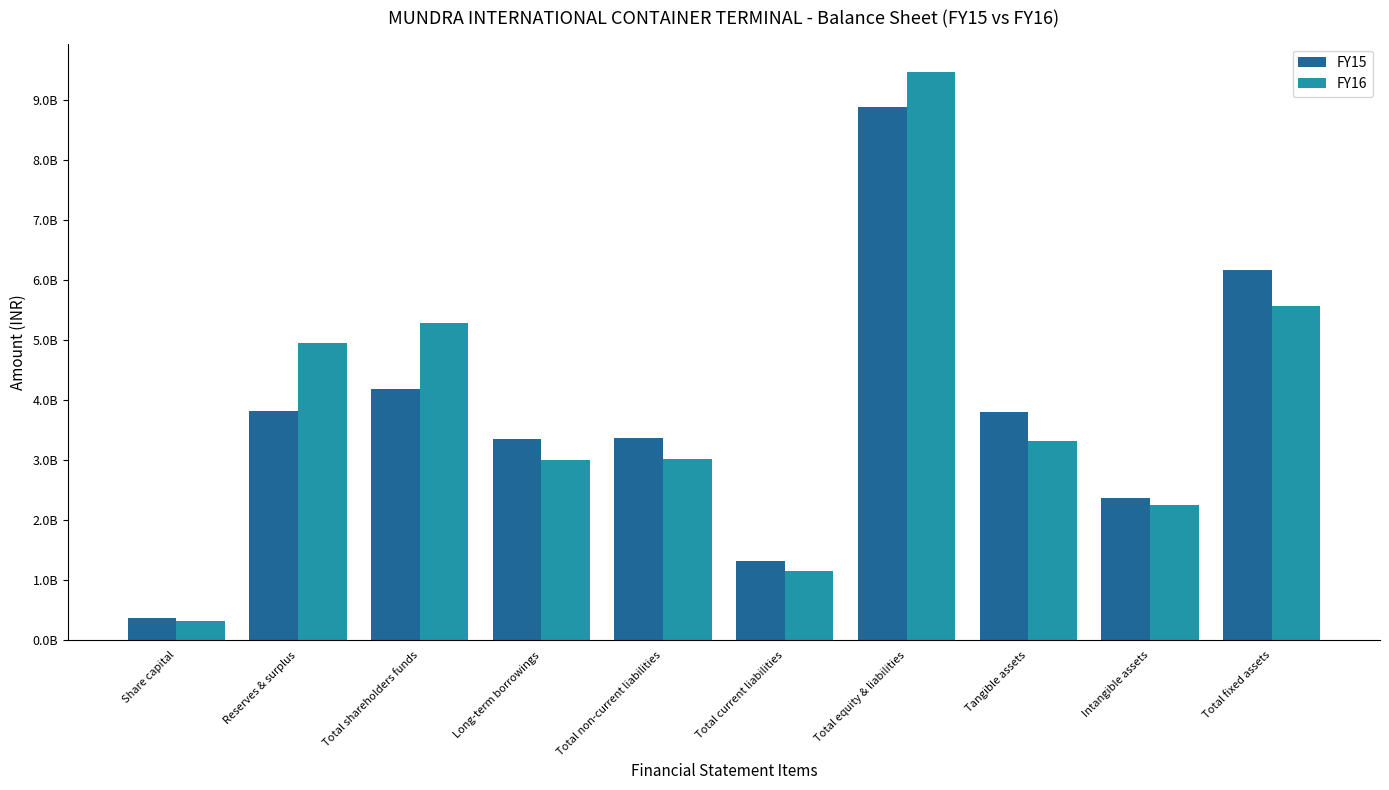

What is the label of the 5th bar from the left?

Total non-current liabilities